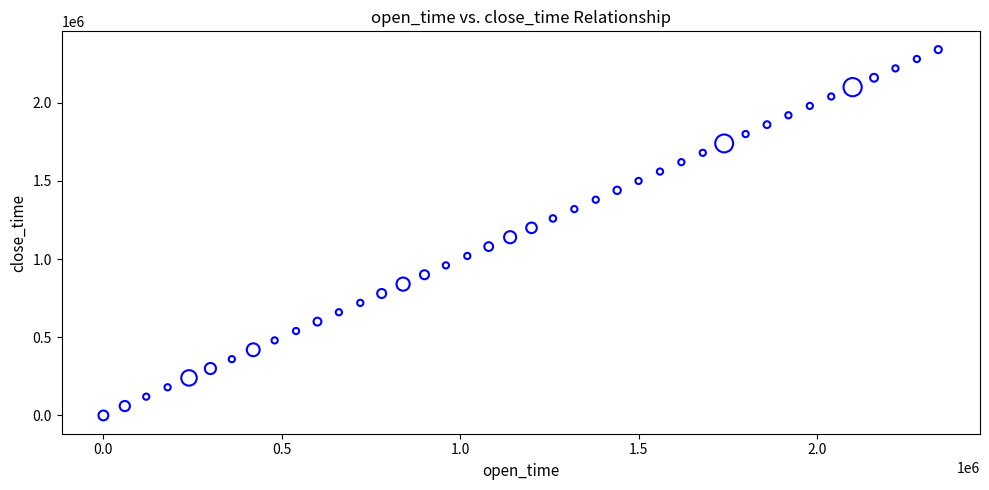

What is the range of Y values (max minus min)?

2340000